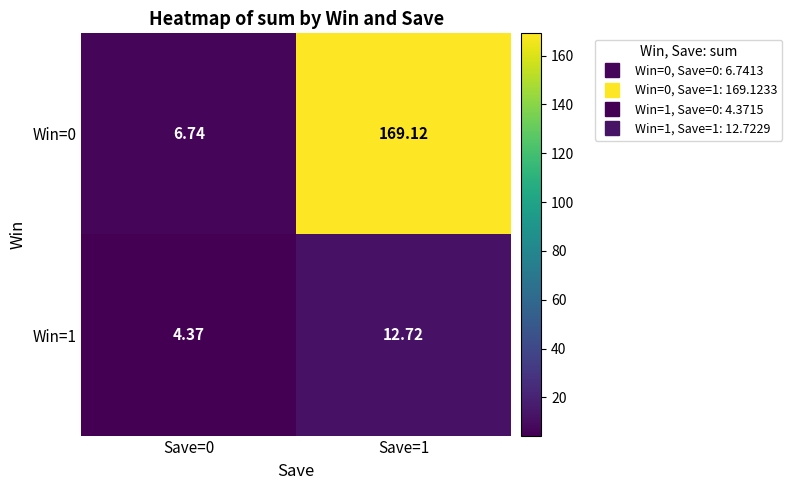

How many series are shown in this chart?

2